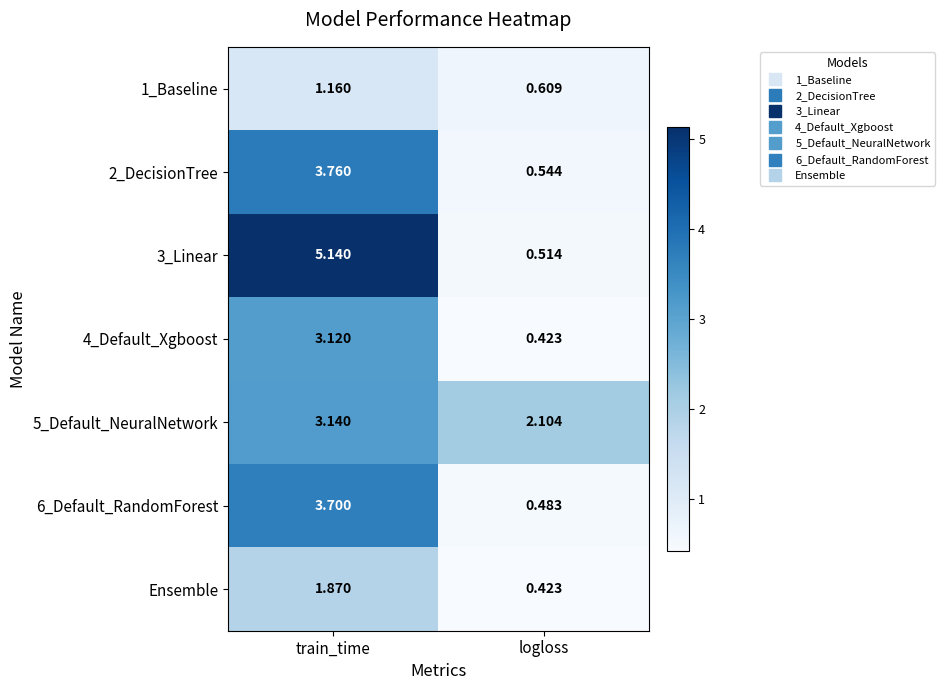

Which category has the lowest value across all series?

logloss